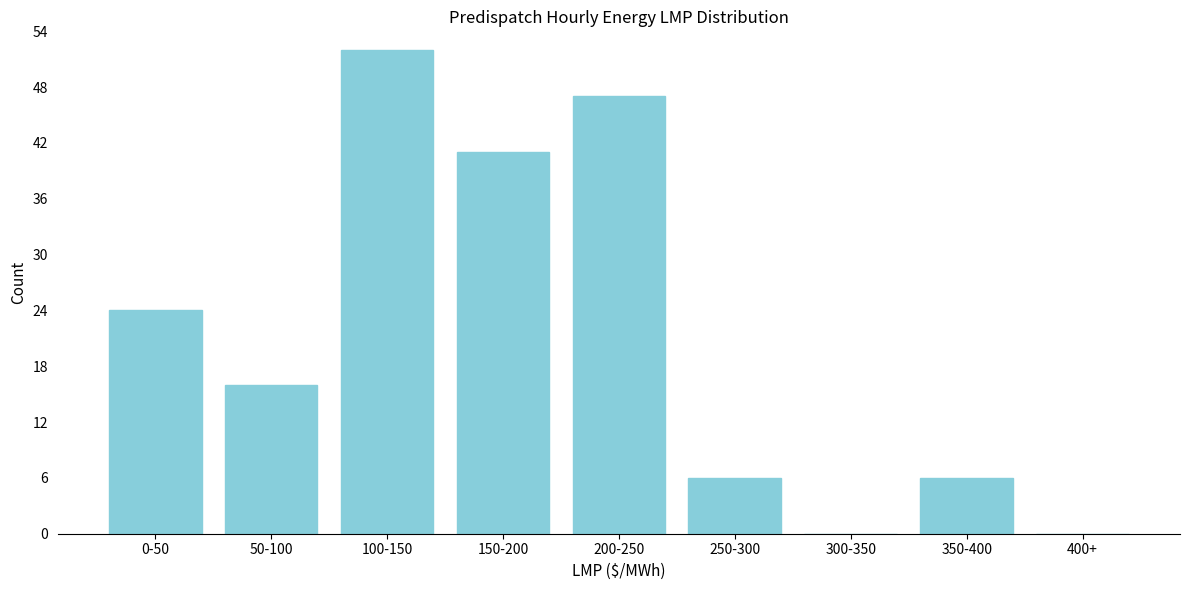

Reading right to left, list all the values displayed in this chart.

400+=0	350-400=6	300-350=0	250-300=6	200-250=47	150-200=41	100-150=52	50-100=16	0-50=24